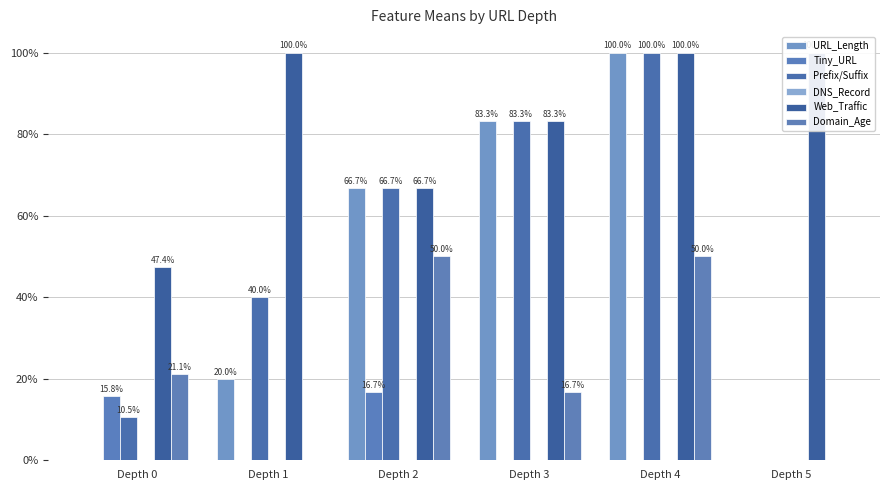

The Web_Traffic series shows 0.6 at Depth 5. True or false?

False